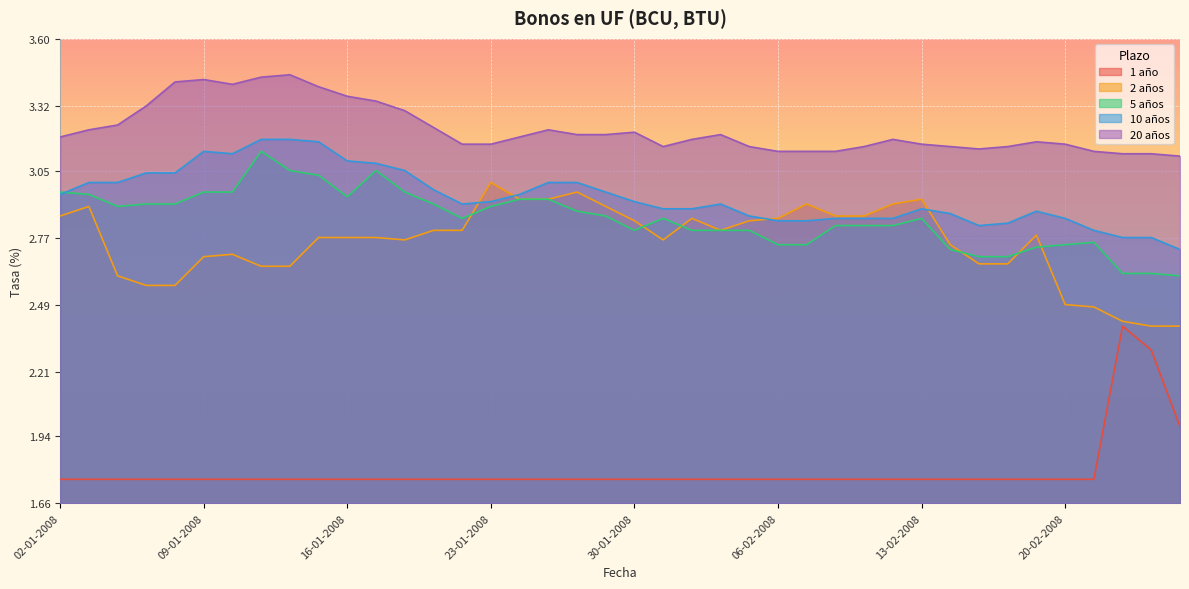

What is the difference between the second highest and second lowest values in the 2 años series?

0.6